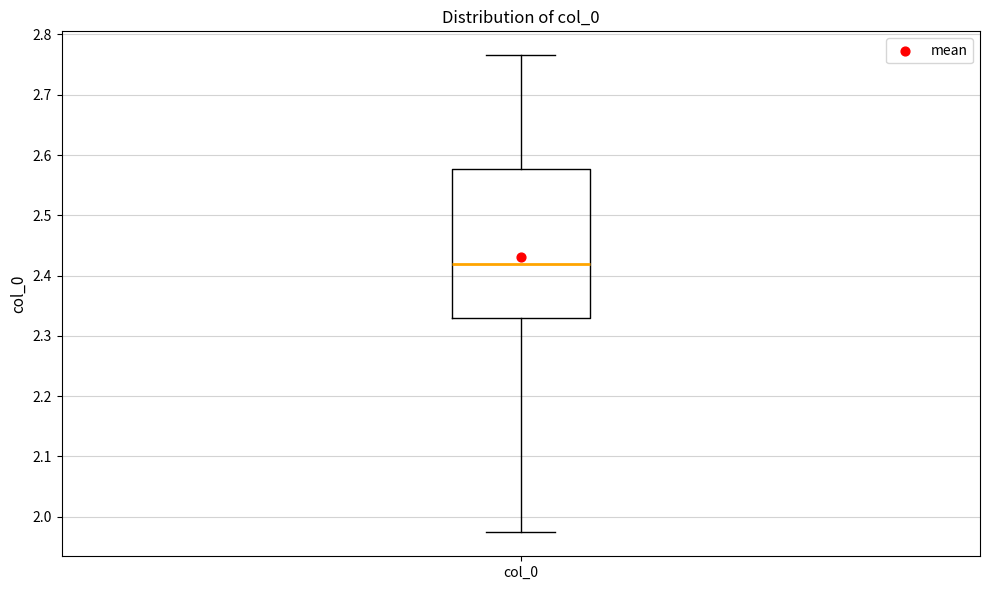

Read this box plot against the y-axis: the position of the median line, the range covered by the box, and the ends of both whiskers. The values are not printed on the chart, so give them approximately, as read against the axis.

median 2.42, box 2.33 to 2.58, whiskers 1.97 to 2.77